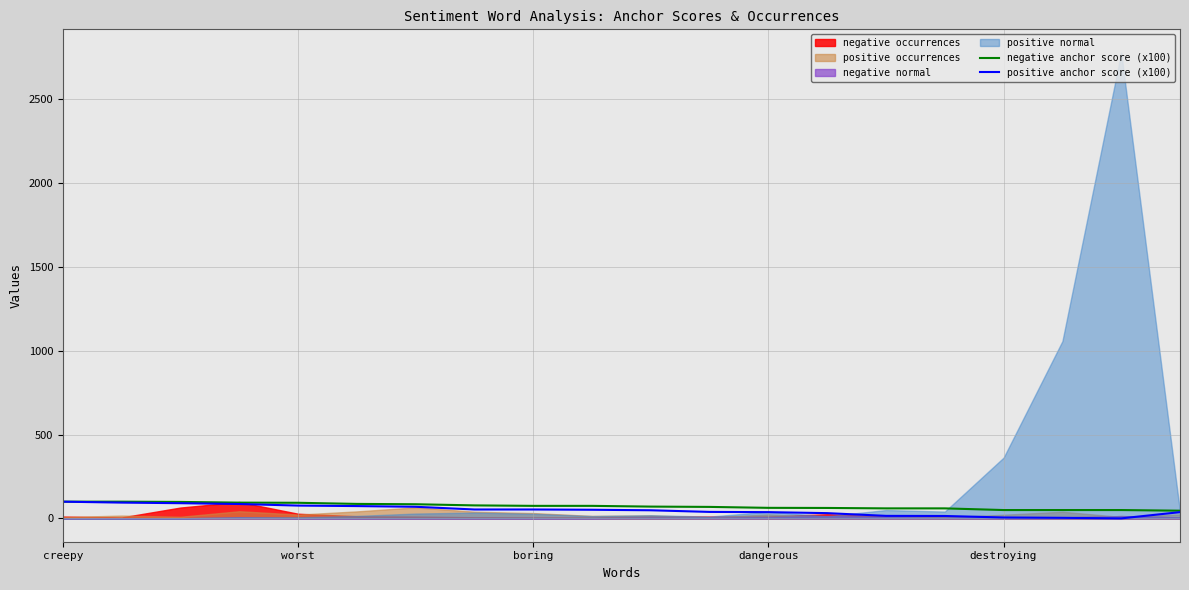

What is the highest value of the positive anchor score (x100) series?

100.0